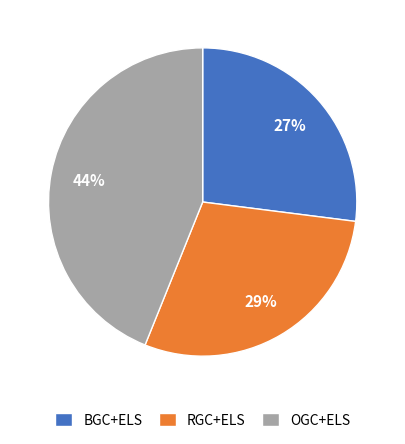

How many segments does this pie chart have?

3